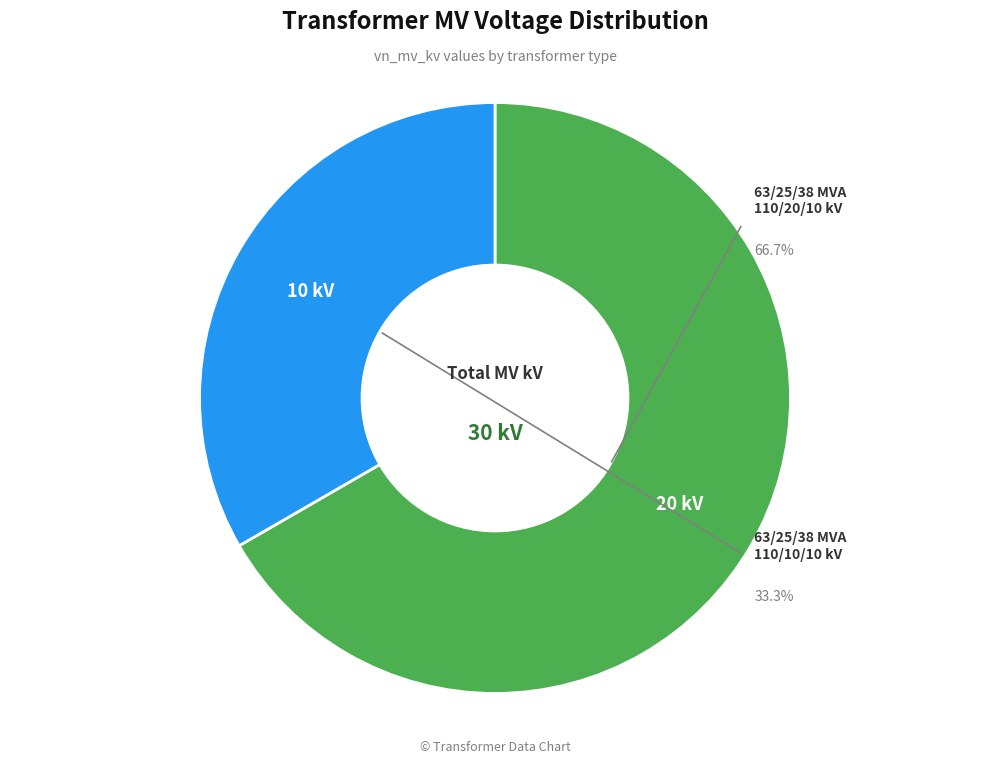

To the nearest percent, what portion does 63/25/38 MVA 110/10/10 kV represent?

33%